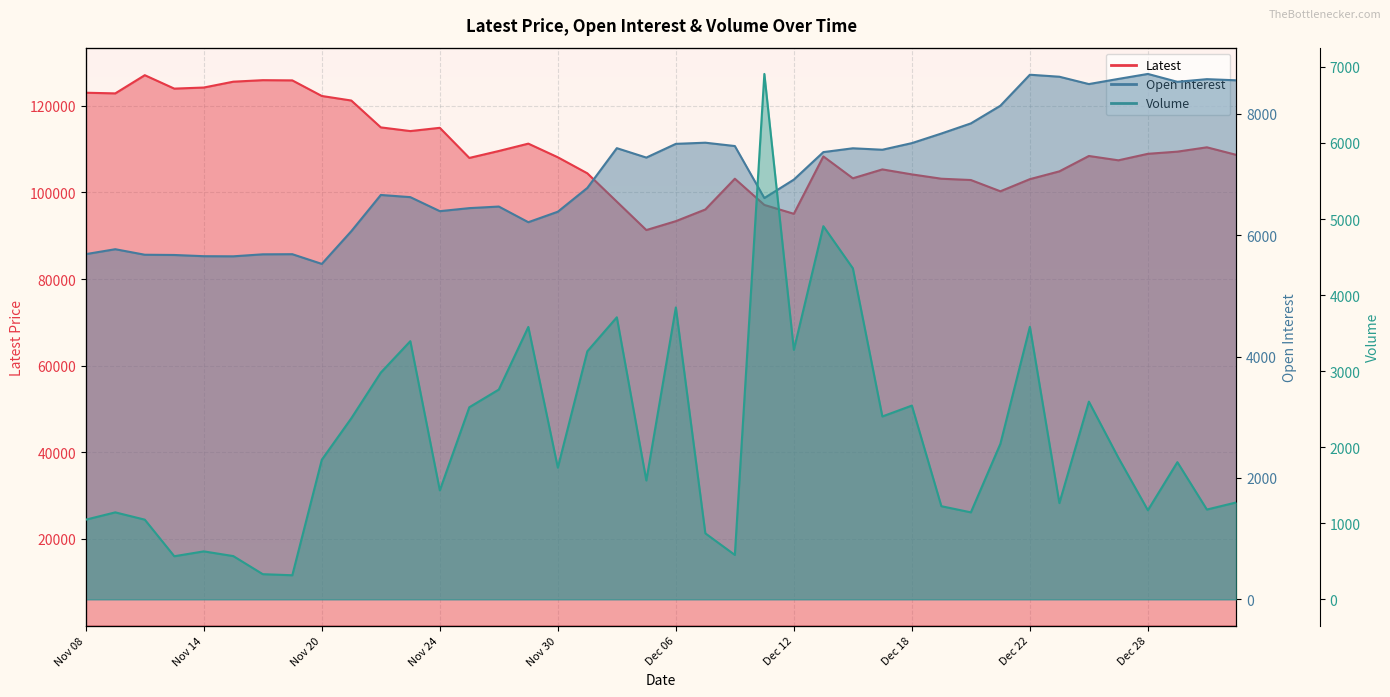

What is the approximate value of Latest at Dec 08?

103150